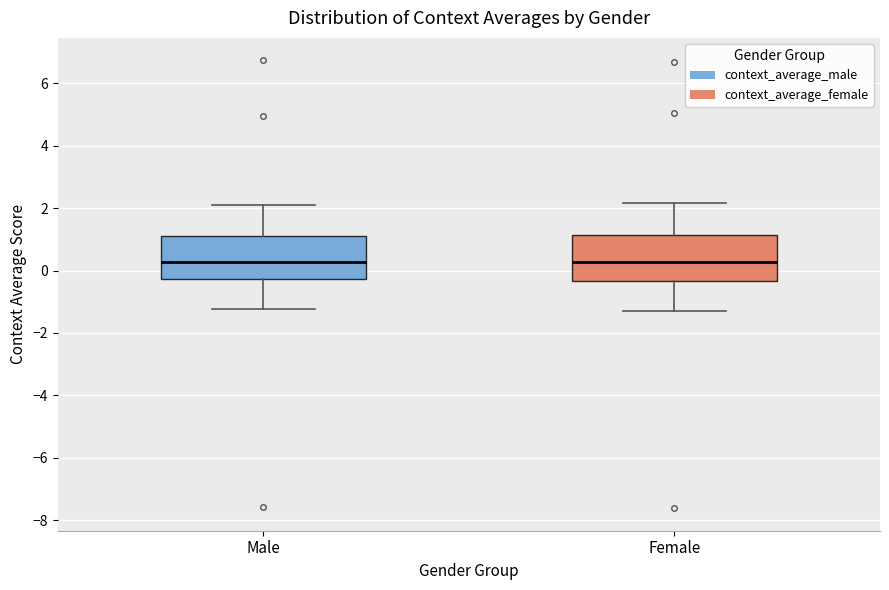

Reading left to right, read every box against the y-axis: the position of its median line, the range the box covers, and the ends of its whiskers. The values are not printed on the chart, so give them approximately, as read against the axis.

Male: median 0.2, box -0.2 to 1.2, whiskers -1.2 to 2.2
Female: median 0.2, box -0.4 to 1.2, whiskers -1.4 to 2.2